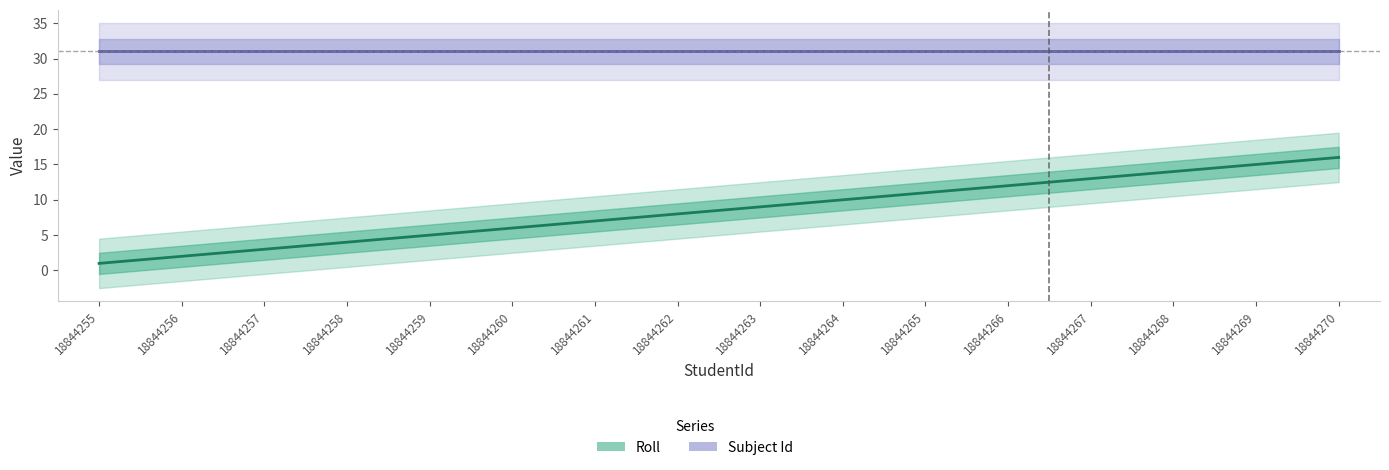

What is the value of the 14th point from the left?

14